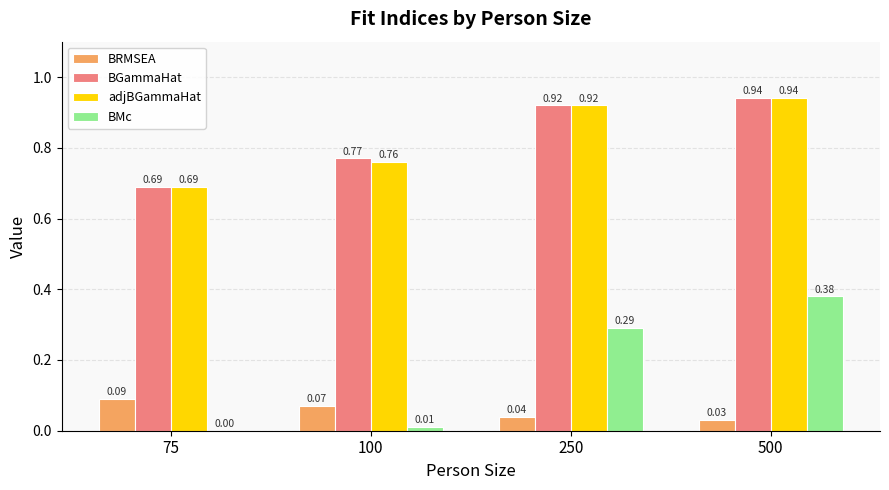

Are the bars horizontal?

No